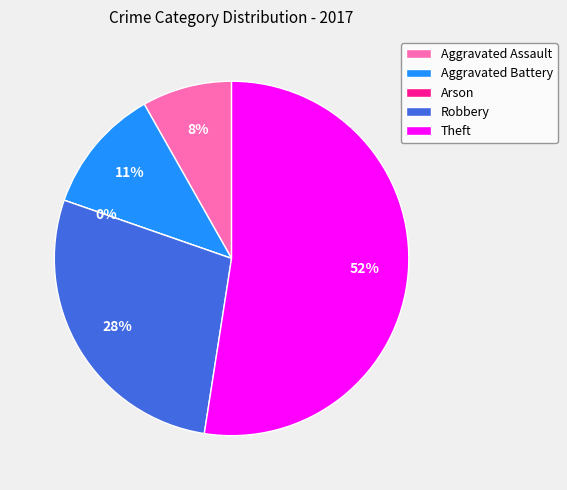

To the nearest percent, what portion does Theft represent?

52%